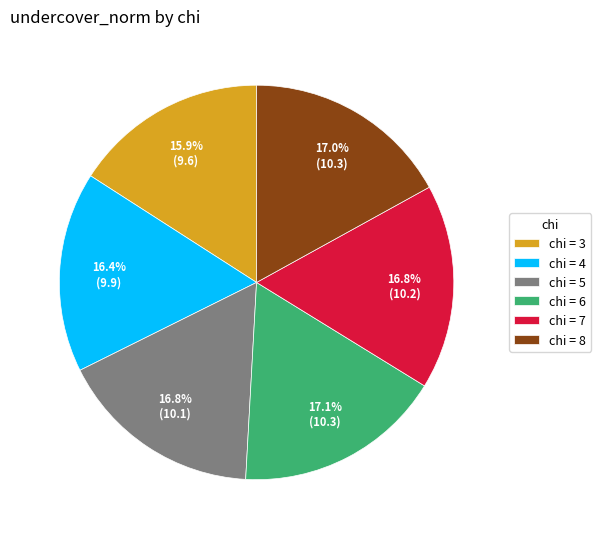

What is the ratio of the value at chi = 5 to the value at chi = 6?

1.0